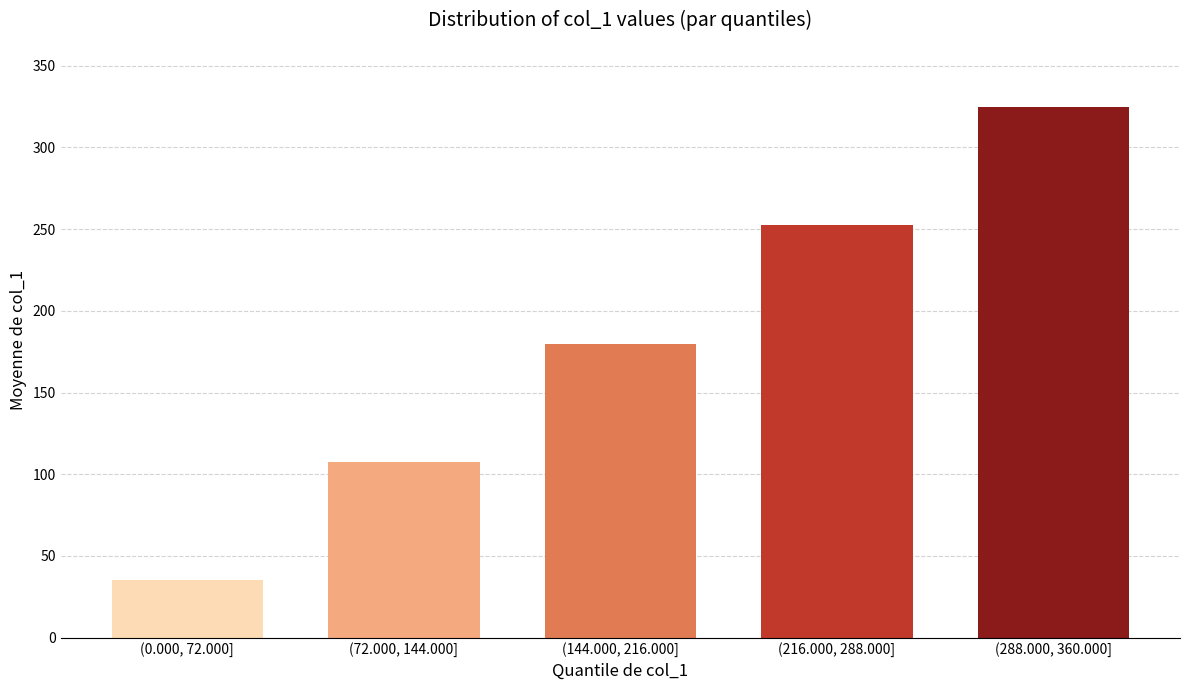

Reading right to left, what are all the values shown in this chart?

325.0	252.5	180.0	107.5	35.0